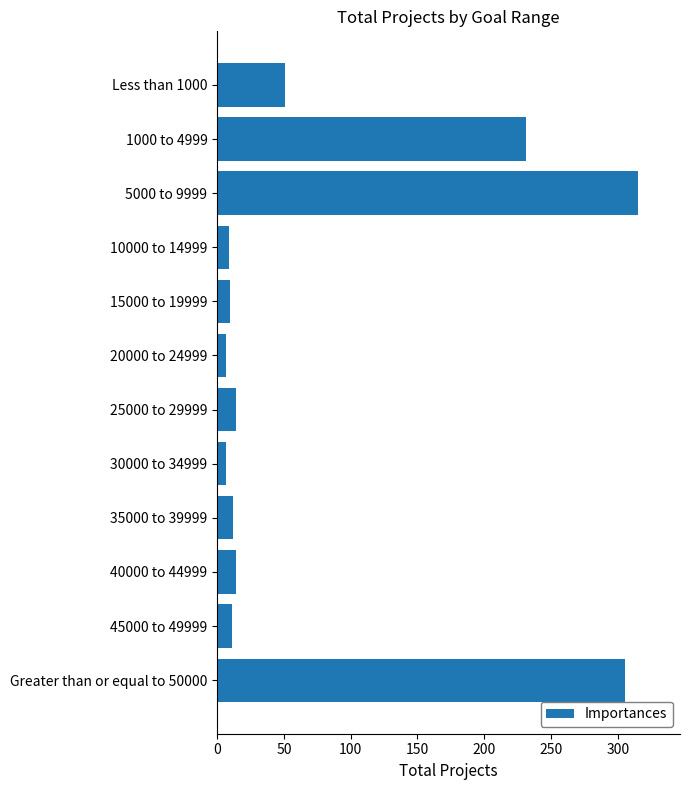

What is the smallest value displayed?

7